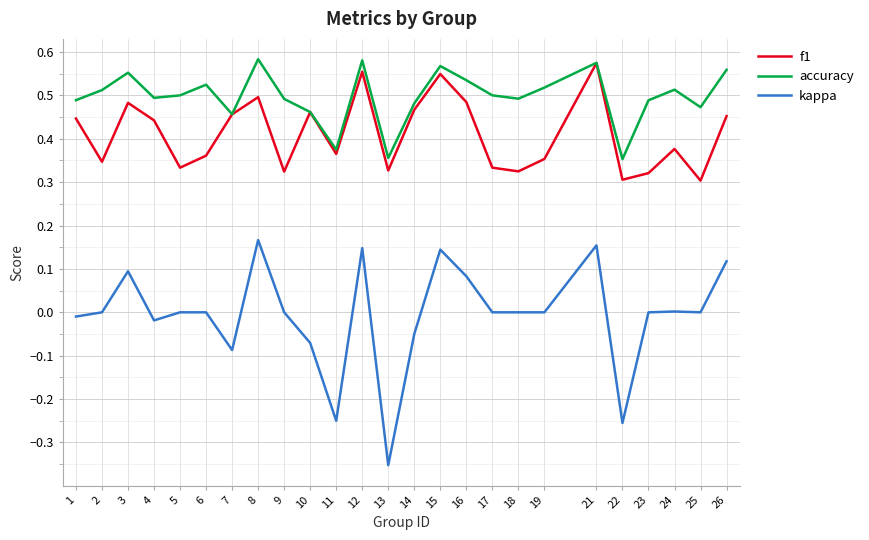

At 4, list the series in order from largest to smallest.

accuracy, f1, kappa